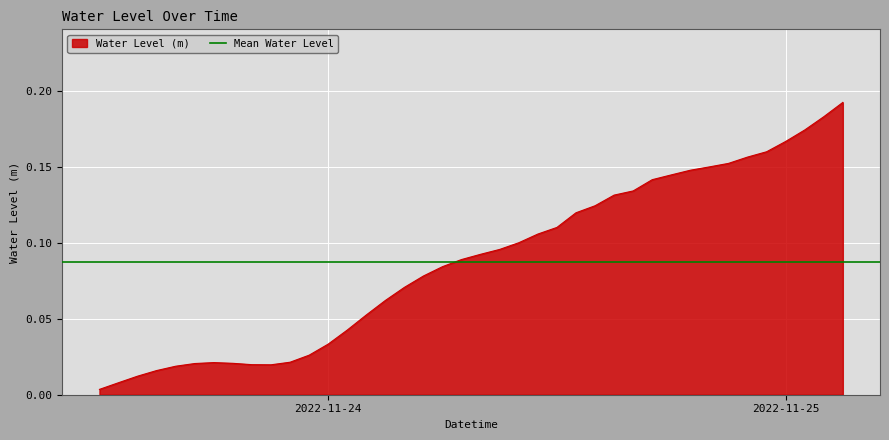

What is the average value?

0.1